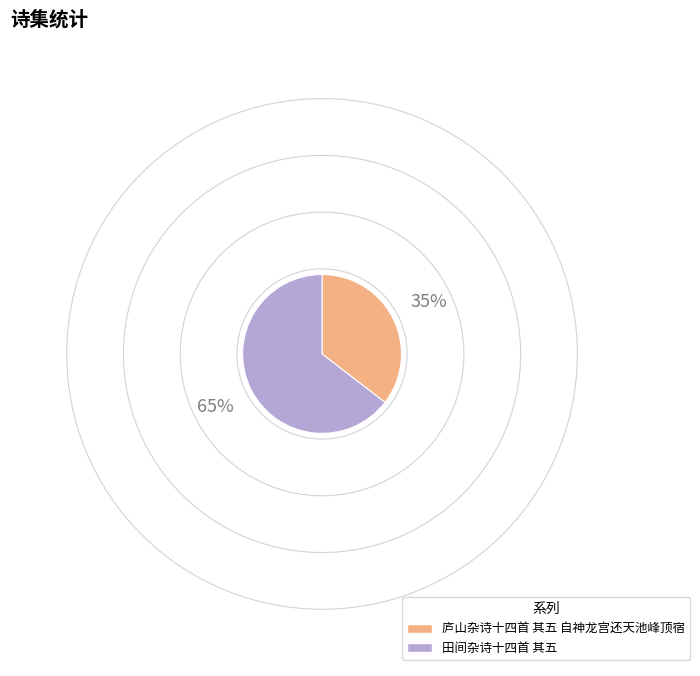

True or false: 田间杂诗十四首 其五 accounts for 65% of the total.

True